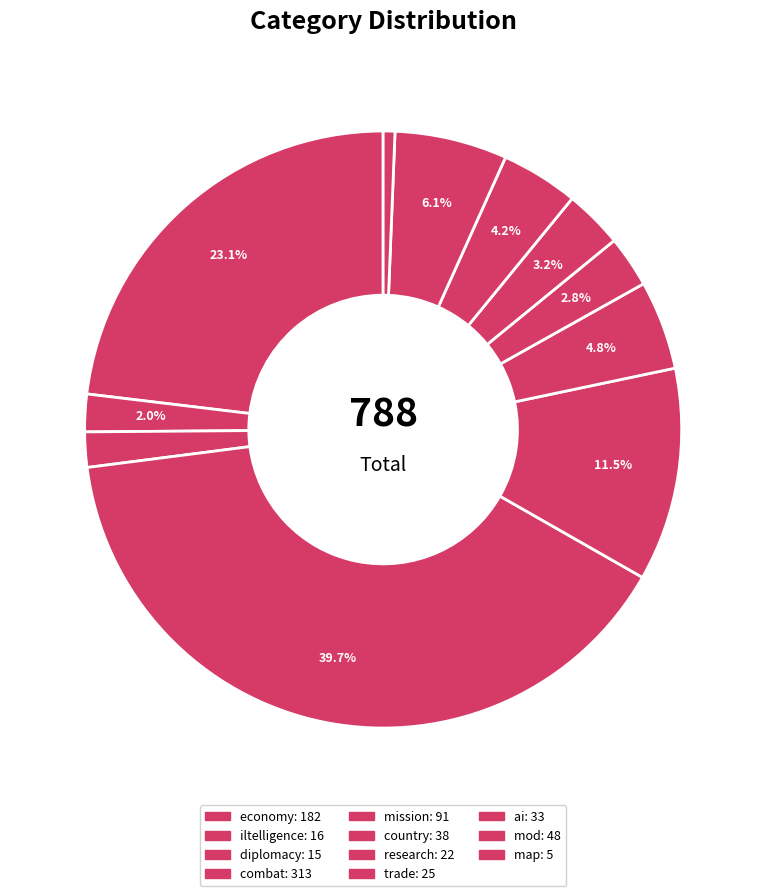

The map slice represents 15% of the pie. True or false?

False